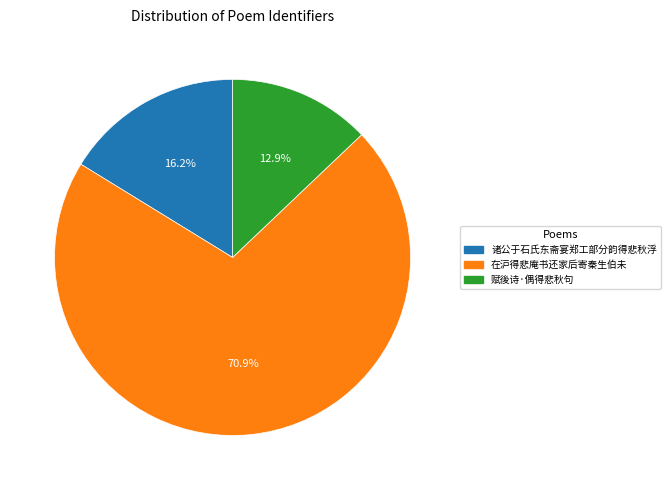

Which slice represents more than half of the pie?

在沪得悲庵书还家后寄秦生伯未